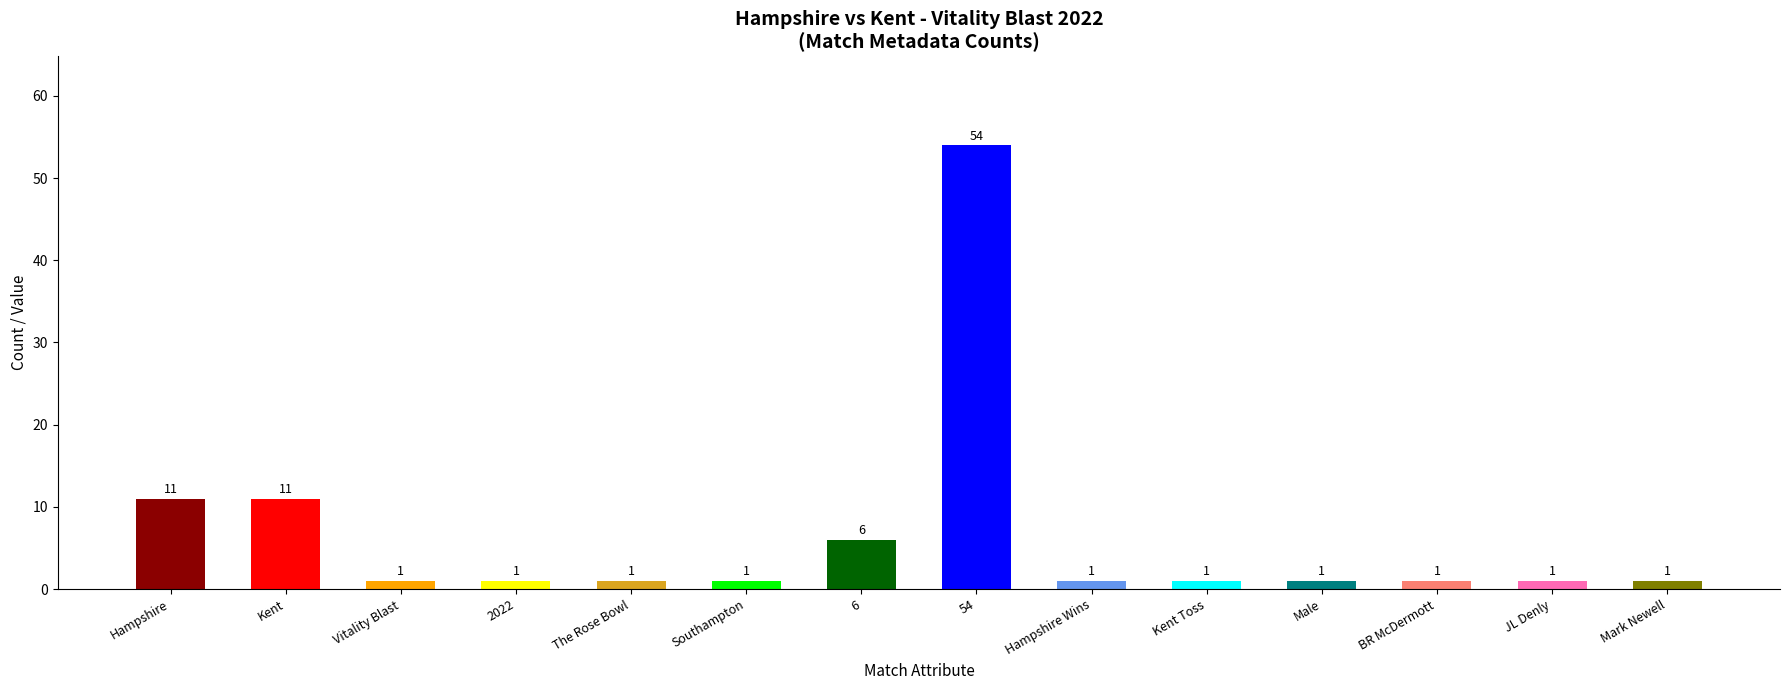

Which category has the highest value across all series?

54